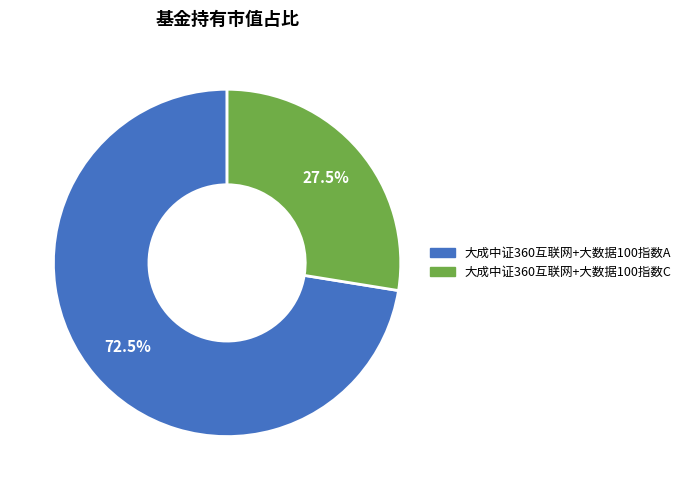

Which slice is the smallest?

大成中证360互联网+大数据100指数C